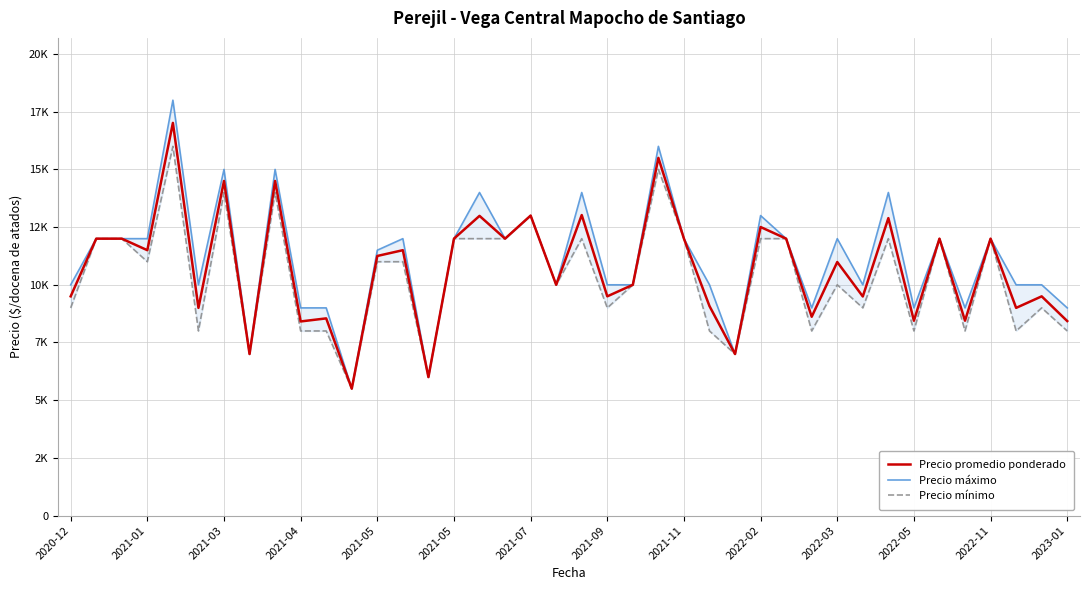

What is the value of the Precio mínimo point at the 8th from the left?

7000